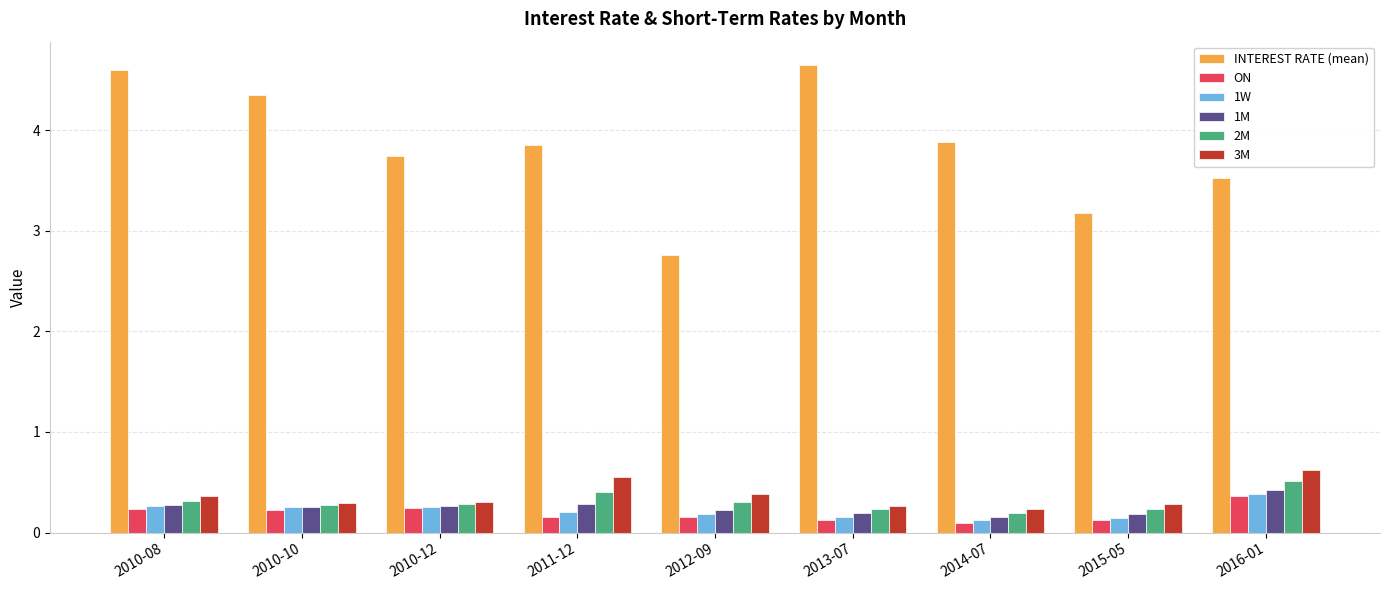

Which series has the widest spread of values?

INTEREST RATE (mean)